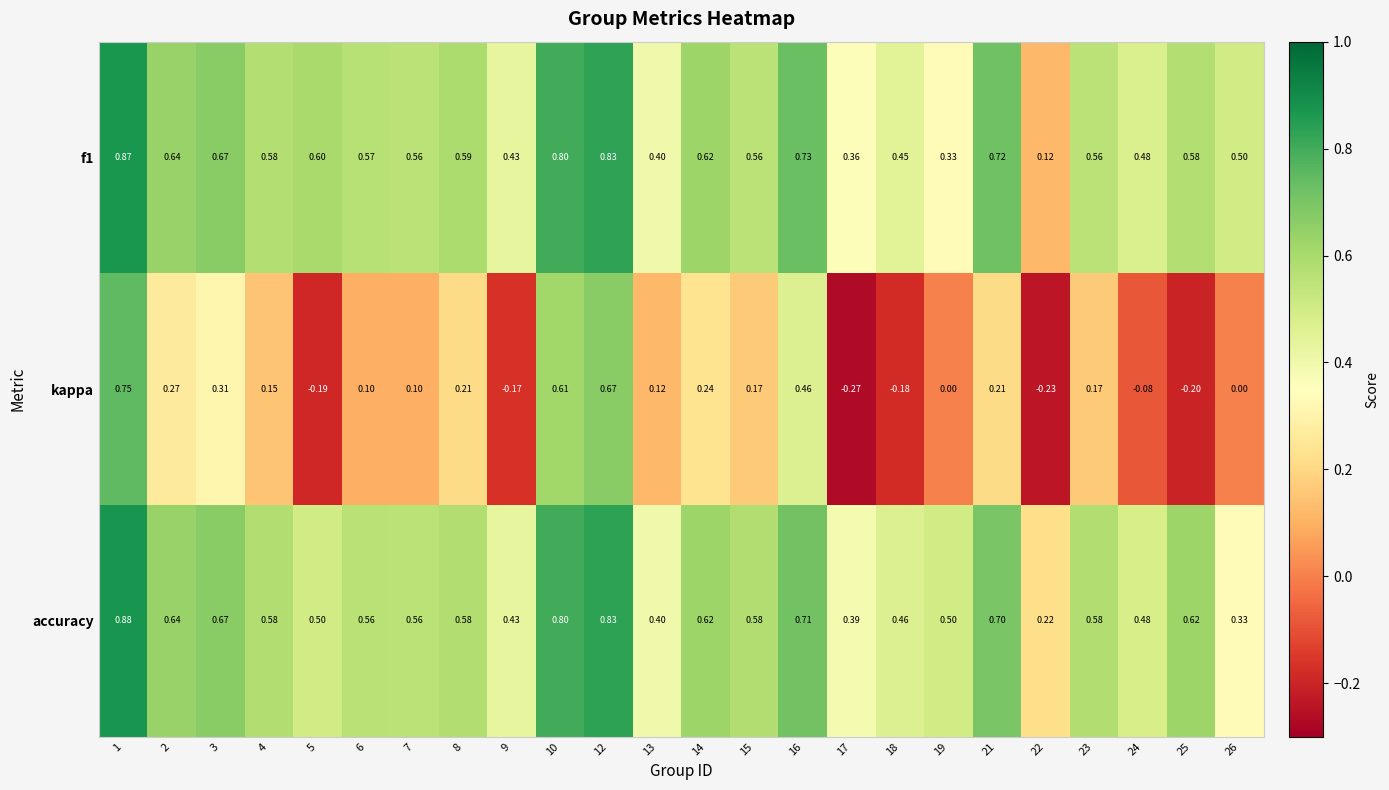

Which series changed the most between 17 and 21?

kappa